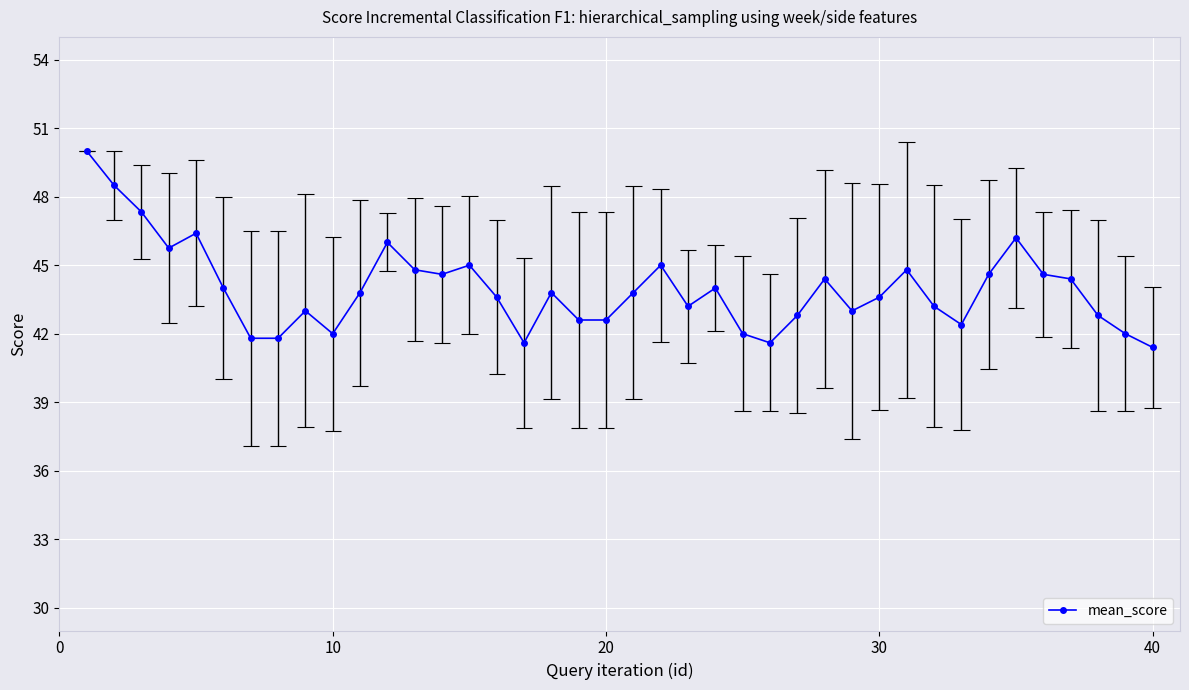

True or false: mean_score has more than 0 interior local peaks.

True